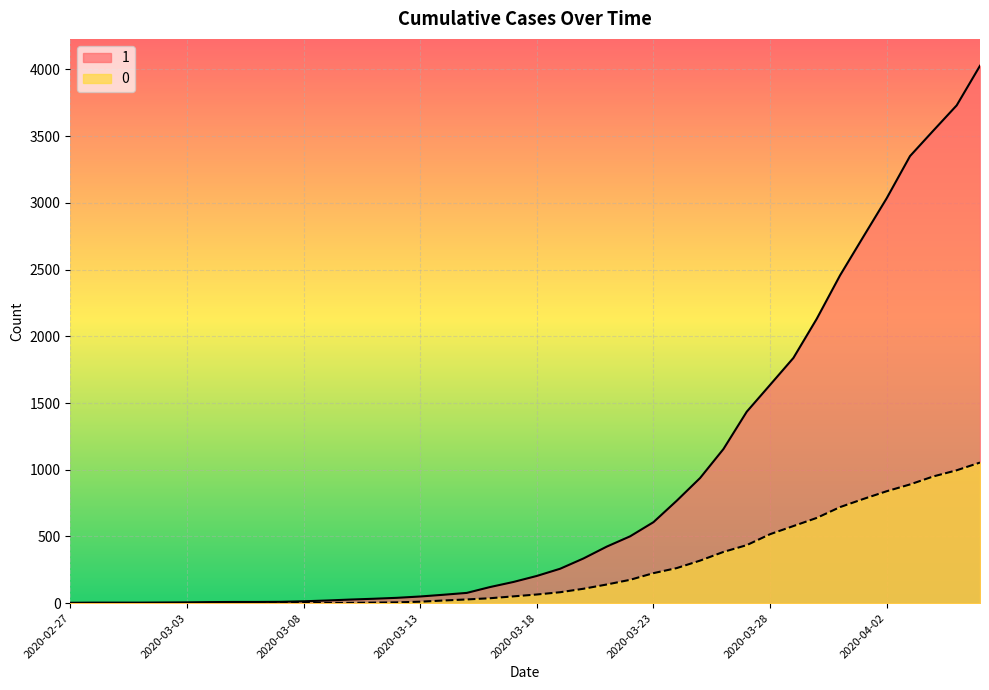

How many distinct data groups are displayed?

2